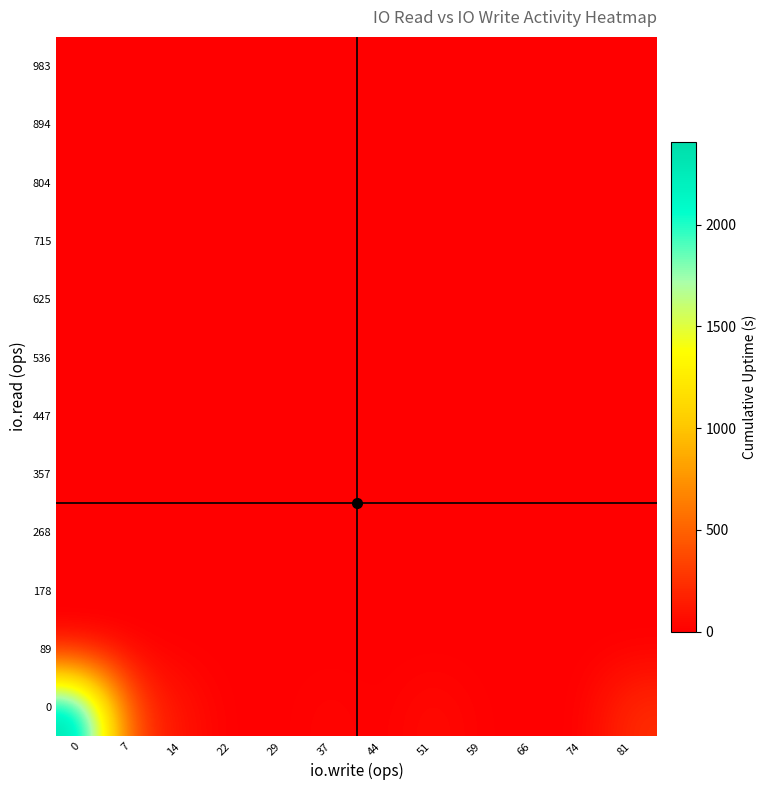

Reading right to left, list all the values displayed in this chart.

0: 81=230	74=0	66=0	59=9	51=65	44=0	37=37	29=0	22=0	14=91	7=315	0=2407
89: 81=0	74=0	66=0	59=0	51=0	44=0	37=0	29=0	22=0	14=0	7=0	0=0
178: 81=0	74=0	66=0	59=0	51=0	44=0	37=0	29=0	22=0	14=0	7=0	0=0
268: 81=0	74=0	66=0	59=0	51=0	44=0	37=0	29=0	22=0	14=0	7=0	0=0
357: 81=0	74=0	66=0	59=0	51=0	44=0	37=0	29=0	22=0	14=0	7=0	0=0
447: 81=0	74=0	66=0	59=0	51=0	44=0	37=0	29=0	22=0	14=0	7=0	0=0
536: 81=0	74=0	66=0	59=0	51=0	44=0	37=0	29=0	22=0	14=0	7=0	0=0
625: 81=0	74=0	66=0	59=0	51=0	44=0	37=0	29=0	22=0	14=0	7=0	0=0
715: 81=0	74=0	66=0	59=0	51=0	44=0	37=0	29=0	22=0	14=0	7=0	0=0
804: 81=0	74=0	66=0	59=0	51=0	44=0	37=0	29=0	22=0	14=0	7=0	0=0
894: 81=0	74=0	66=0	59=0	51=0	44=0	37=0	29=0	22=0	14=0	7=0	0=0
983: 81=0	74=0	66=0	59=0	51=0	44=0	37=0	29=0	22=0	14=5	7=0	0=0